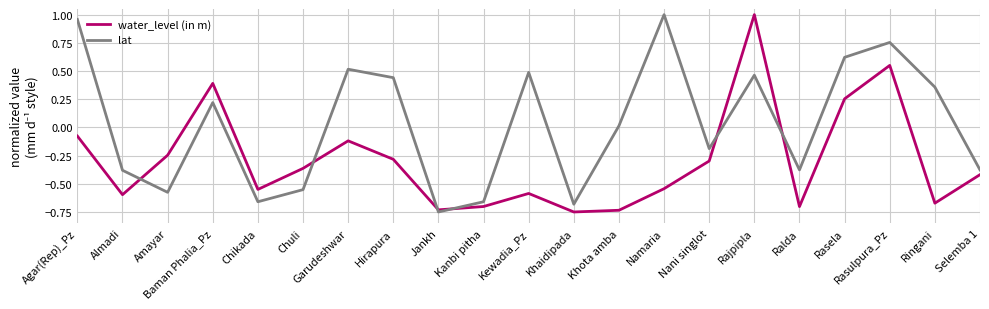

List the series in order of their overall mean, highest first.

lat, water_level (in m)